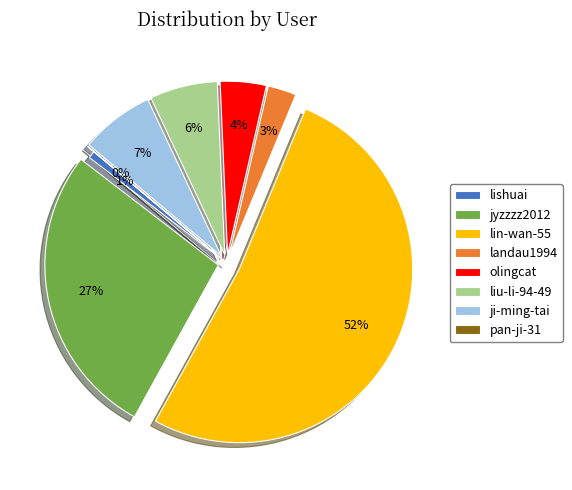

Approximately how many times larger is the value at liu-li-94-49 compared to ji-ming-tai?

0.9